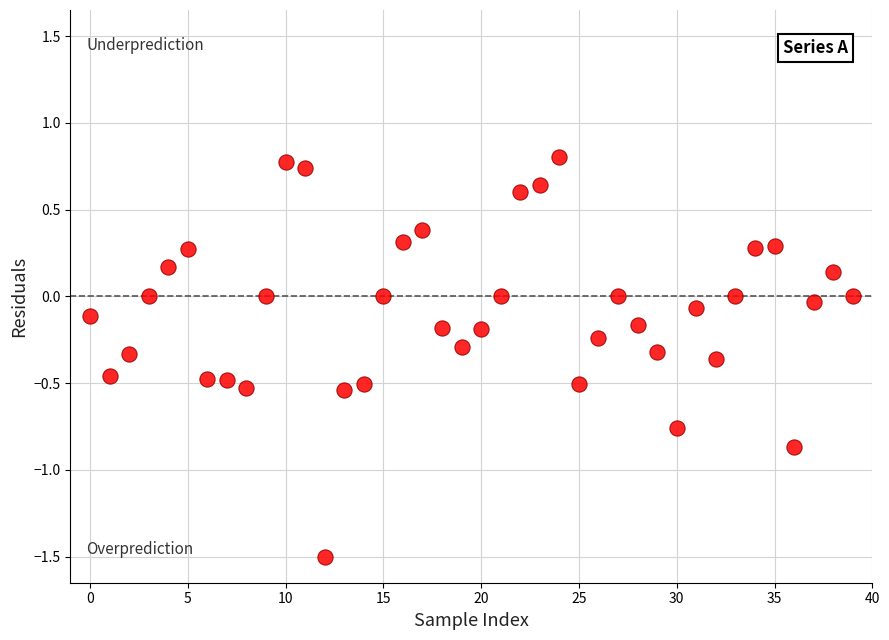

What is the range of Y values (max minus min)?

2.3